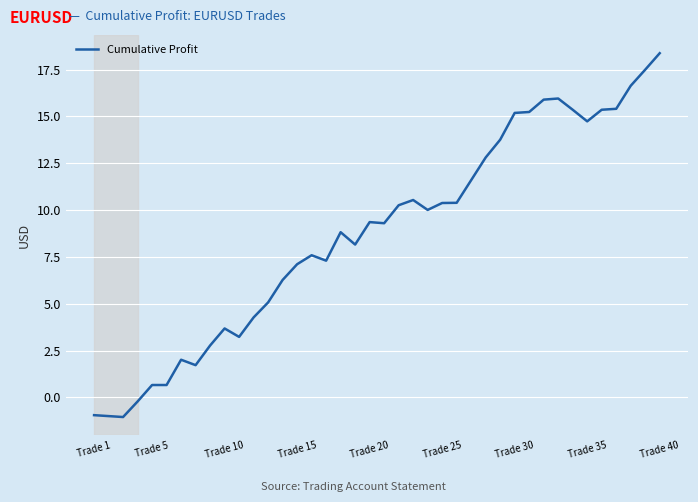

What is the greatest value displayed?

18.4